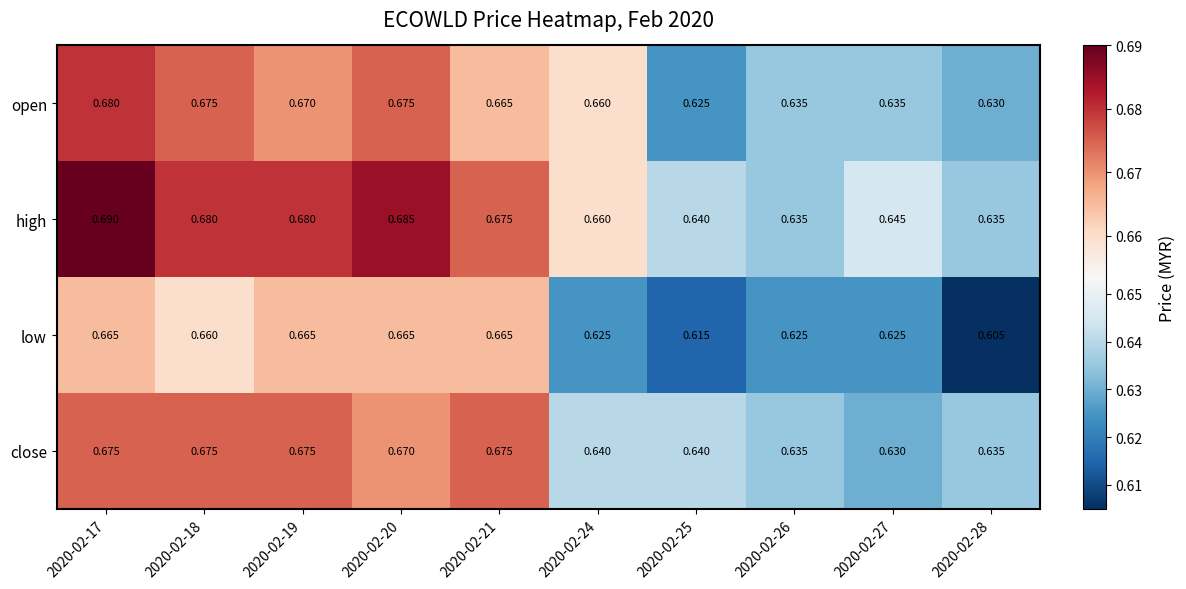

Which series has the largest total across all categories?

high